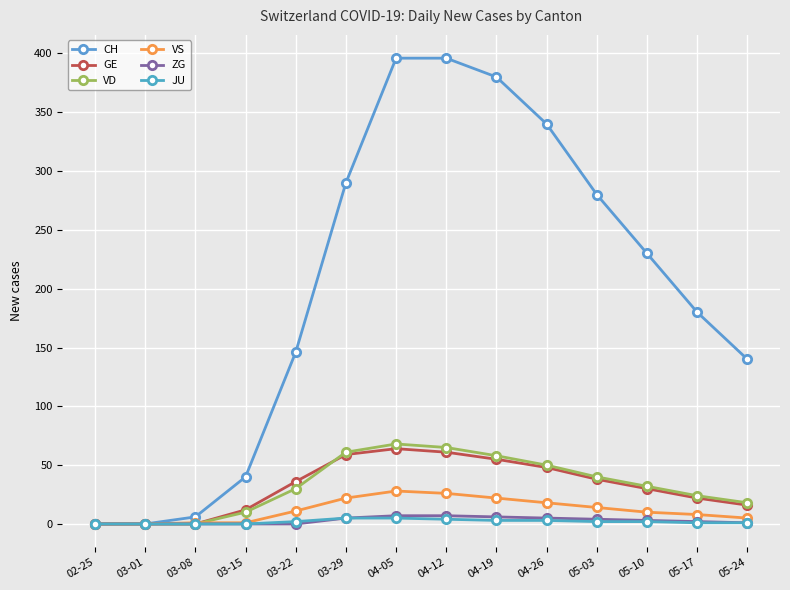

True or false: GE has more than 2 interior local peaks.

False